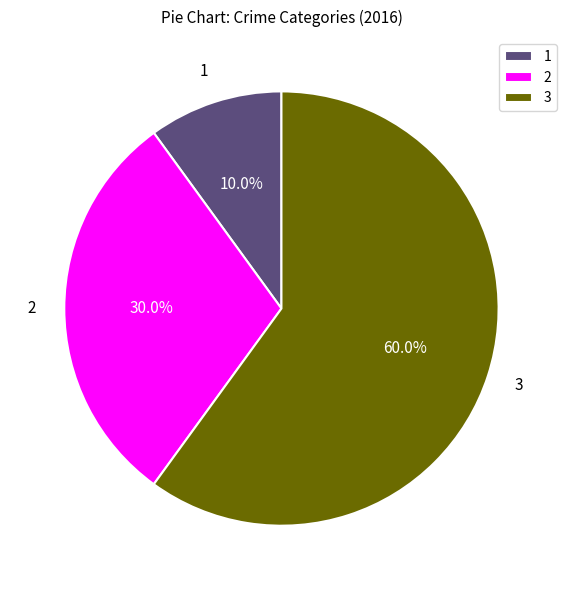

Which slice is the largest?

3